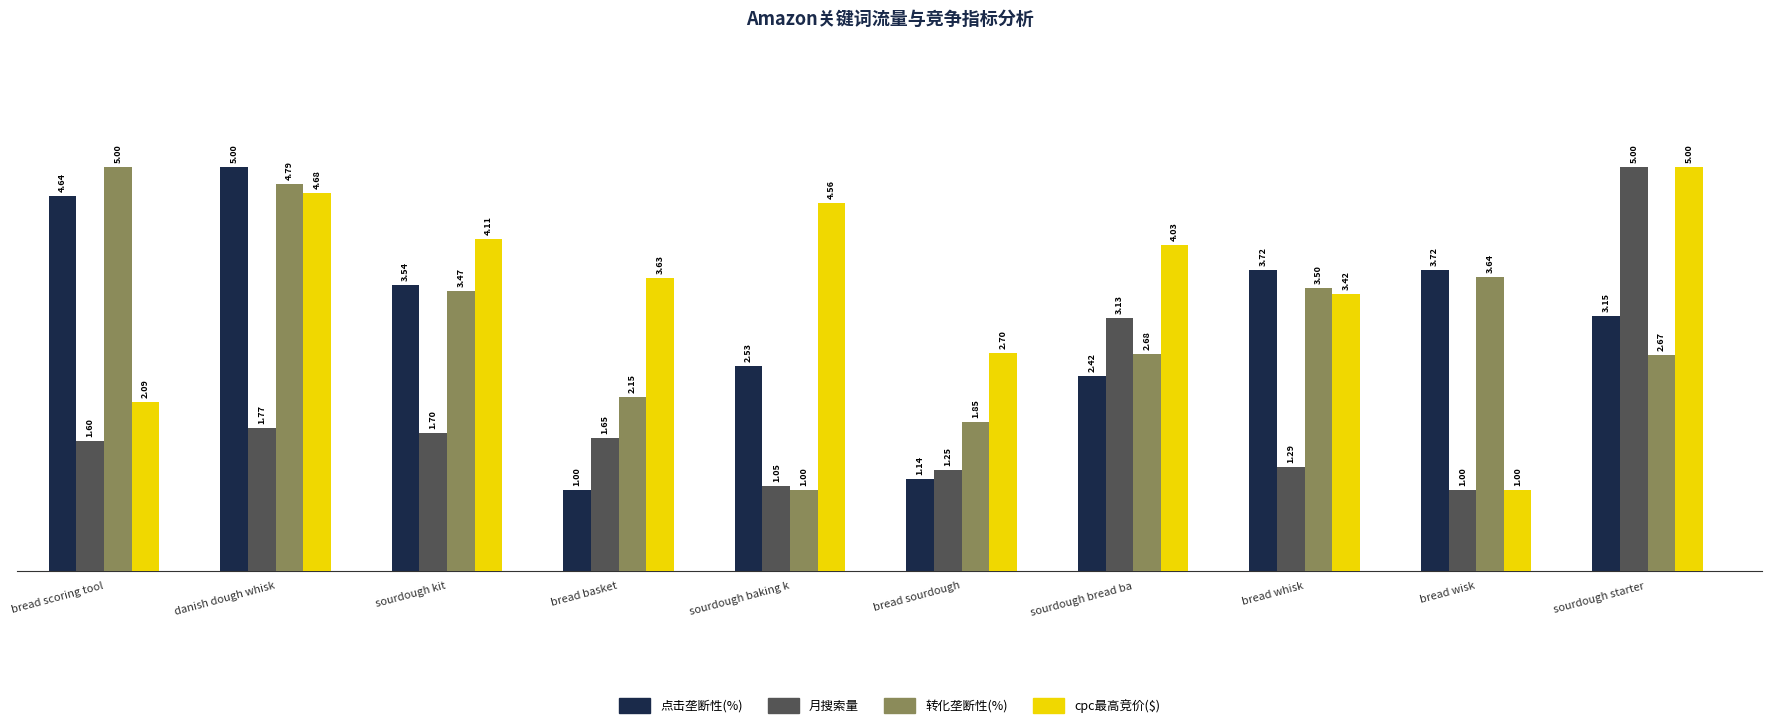

At which label does cpc最高竞价($) reach its minimum?

bread wisk